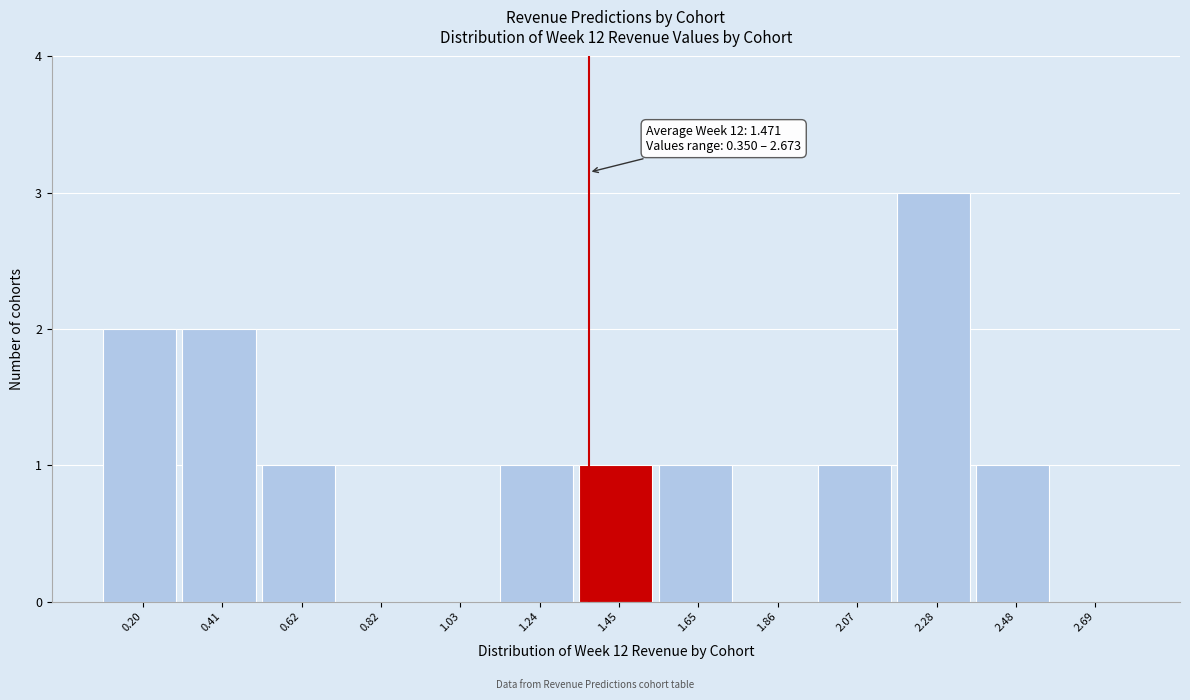

Reading left to right, transcribe all the data shown in this chart.

0.20=2	0.41=2	0.62=1	0.82=0	1.03=0	1.24=1	1.45=1	1.65=1	1.86=0	2.07=1	2.28=3	2.48=1	2.69=0